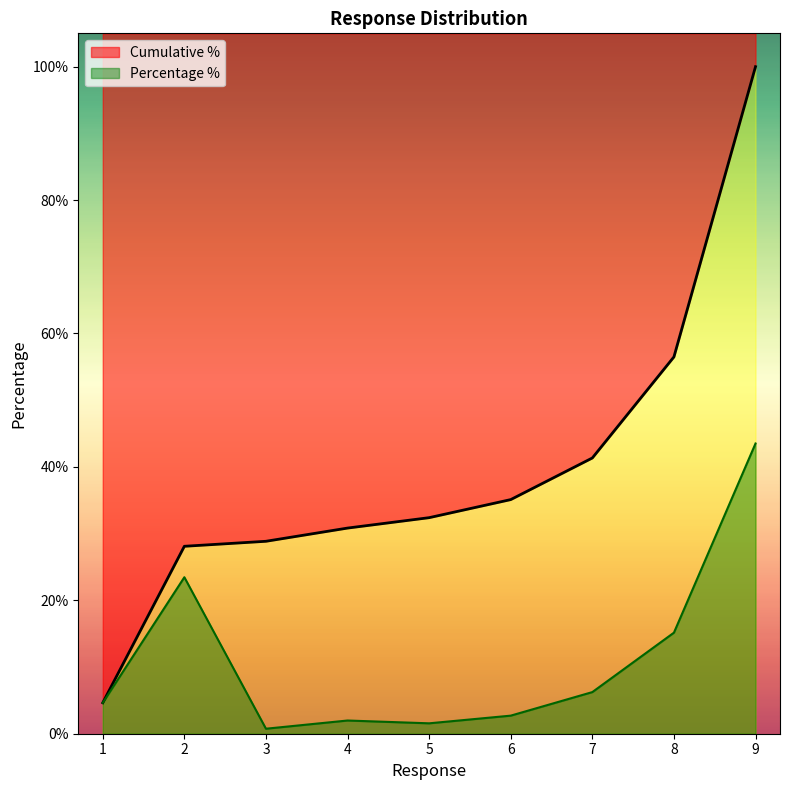

True or false: Percentage % and Cumulative % intersect in this chart.

False